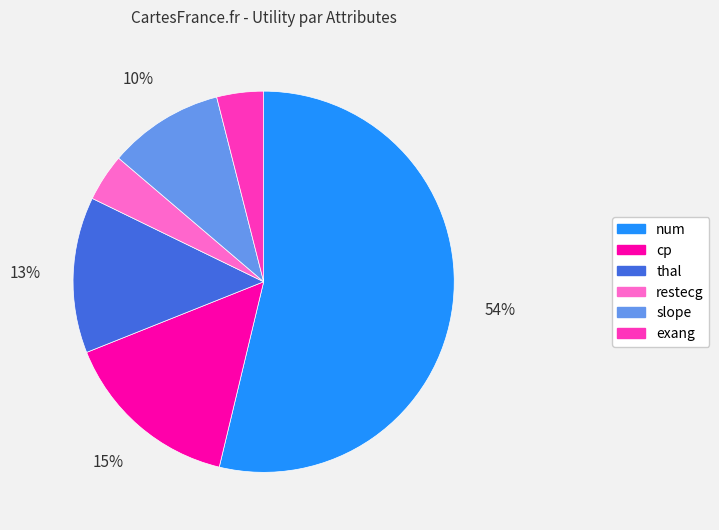

To the nearest percent, what is the average slice percentage?

17%